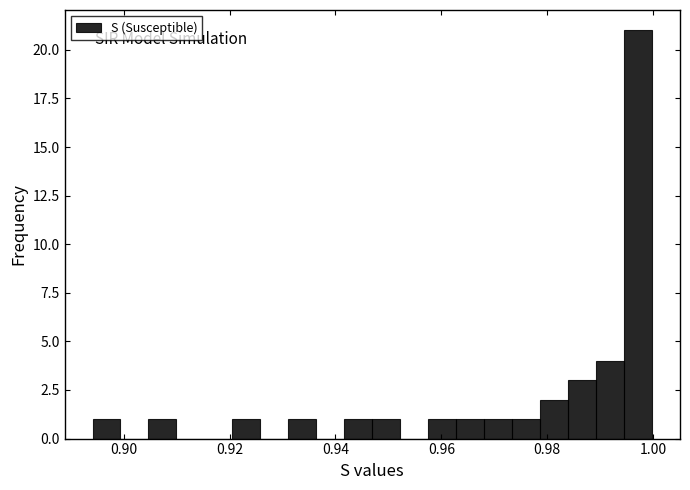

Read against the x-axis, roughly where is the centre of the tallest bar?

0.998